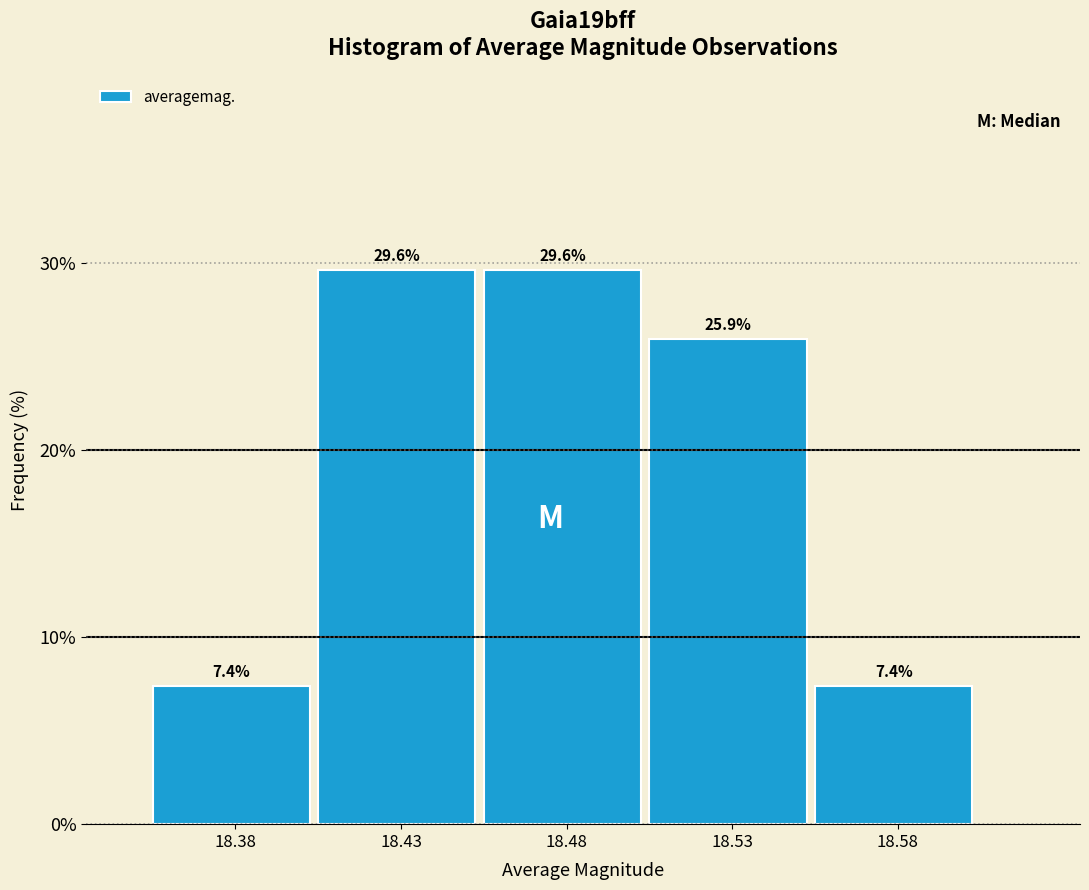

Reading right to left, extract all data points from this chart.

7.4	25.9	29.6	29.6	7.4